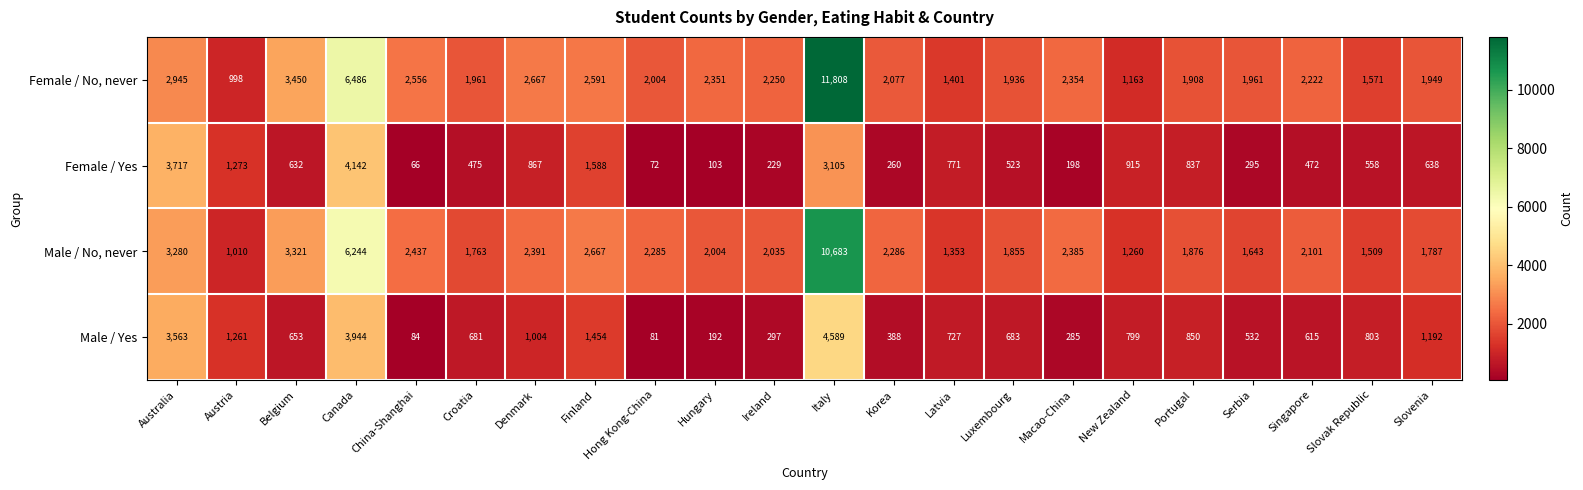

At which label does Male / Yes reach its peak?

Italy